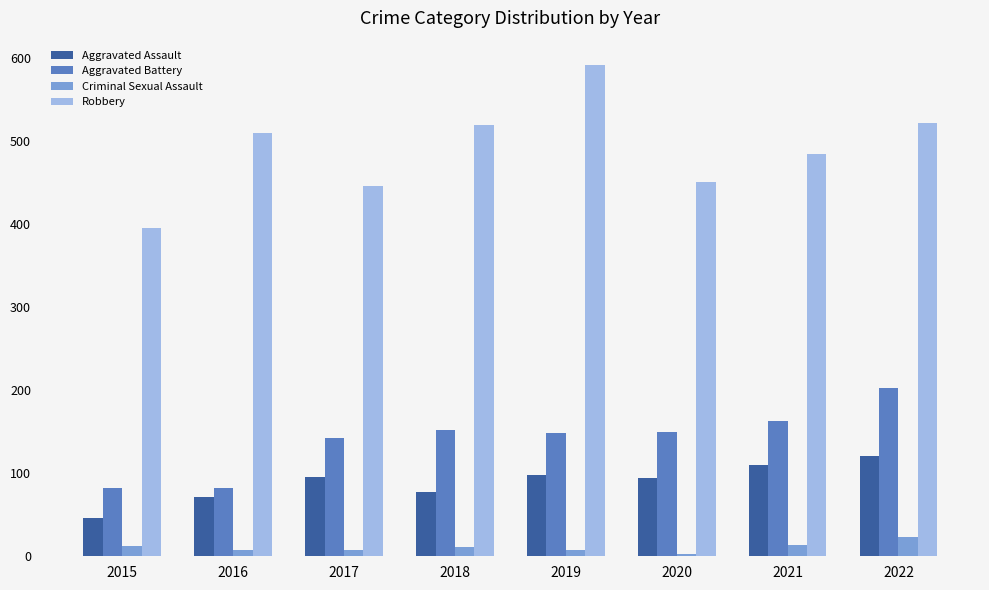

Rank the series at 2020 from highest to lowest value.

Robbery, Aggravated Battery, Aggravated Assault, Criminal Sexual Assault